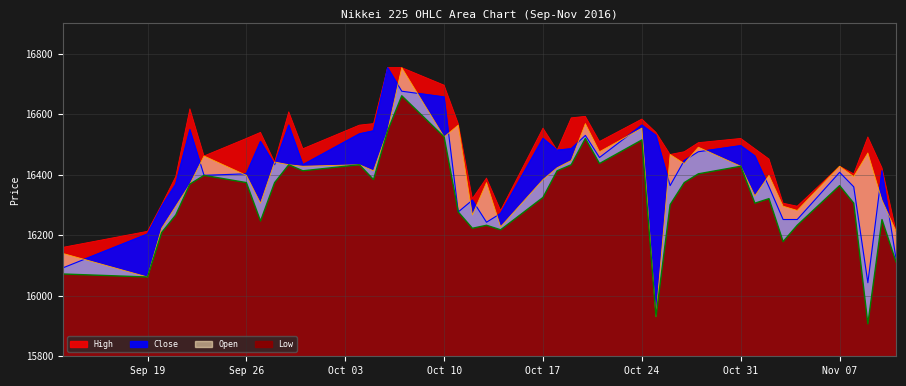

How many lines are shown in the chart?

4